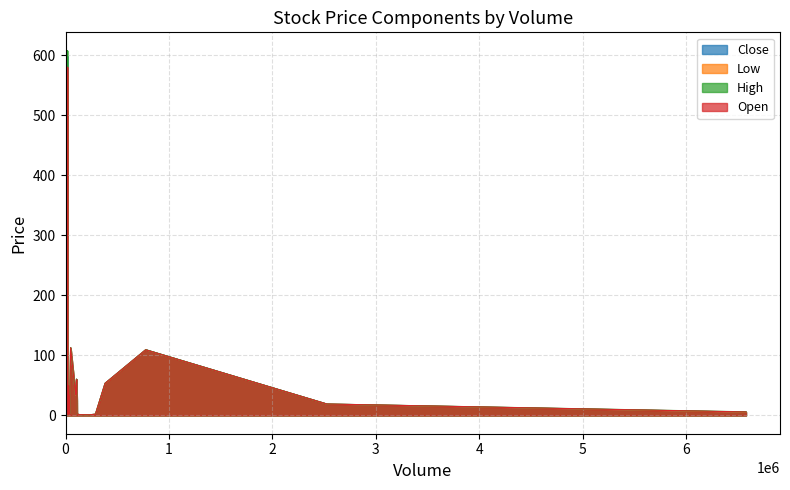

What is the sum of the Low values at 19 and 13?

61.2